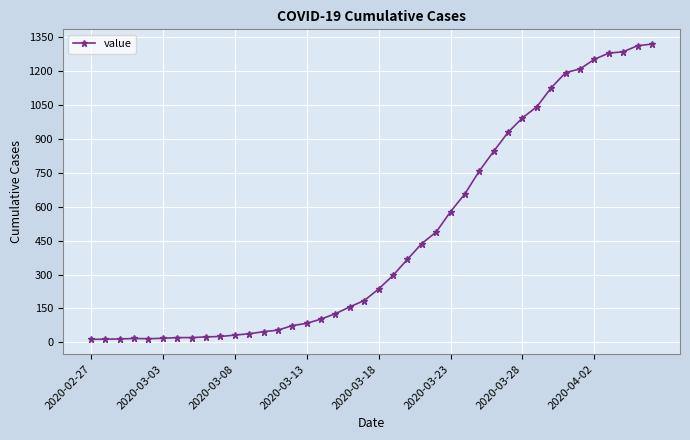

What is the sum of all values?

18687